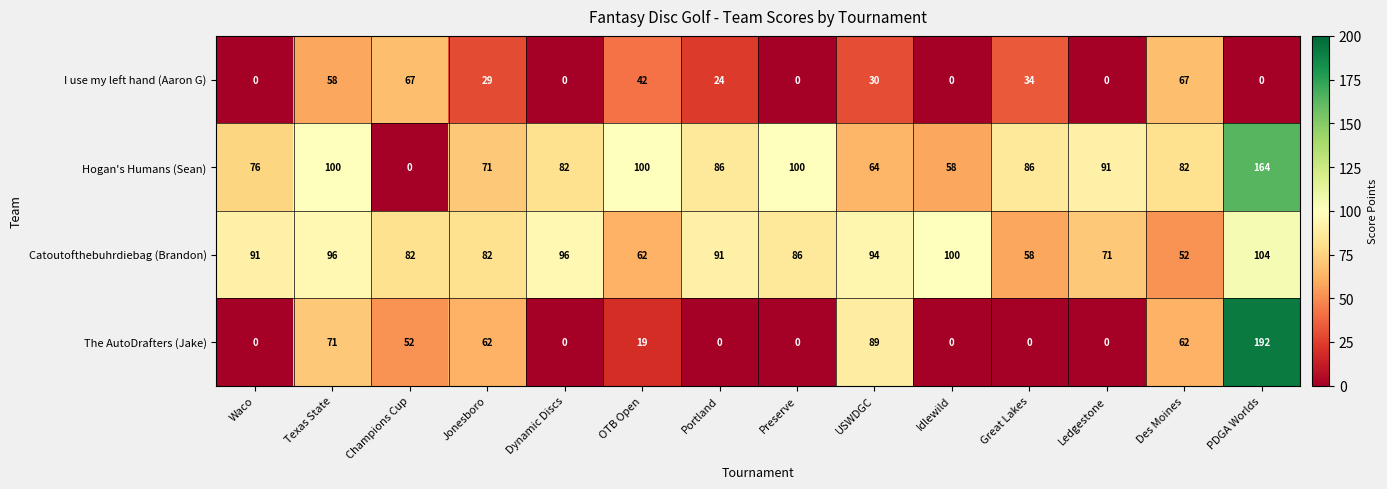

At PDGA Worlds, list the series in order from largest to smallest.

The AutoDrafters (Jake), Hogan's Humans (Sean), Catoutofthebuhrdiebag (Brandon), I use my left hand (Aaron G)